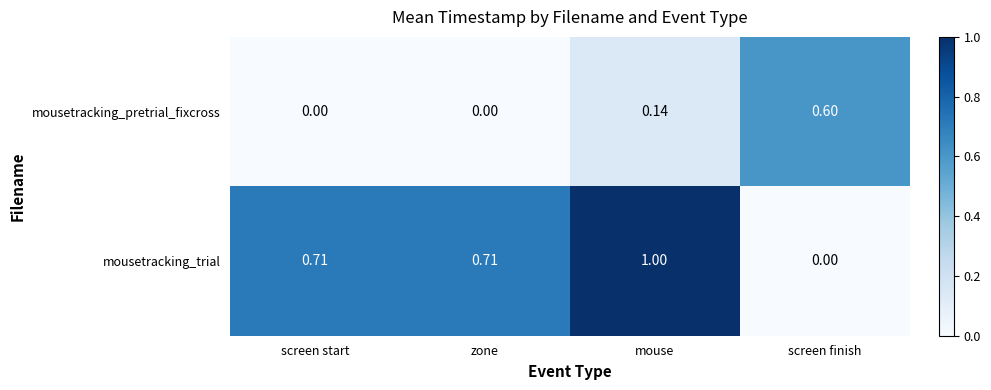

Is the value of mousetracking_pretrial_fixcross at screen start greater than the value of mousetracking_trial at mouse?

No